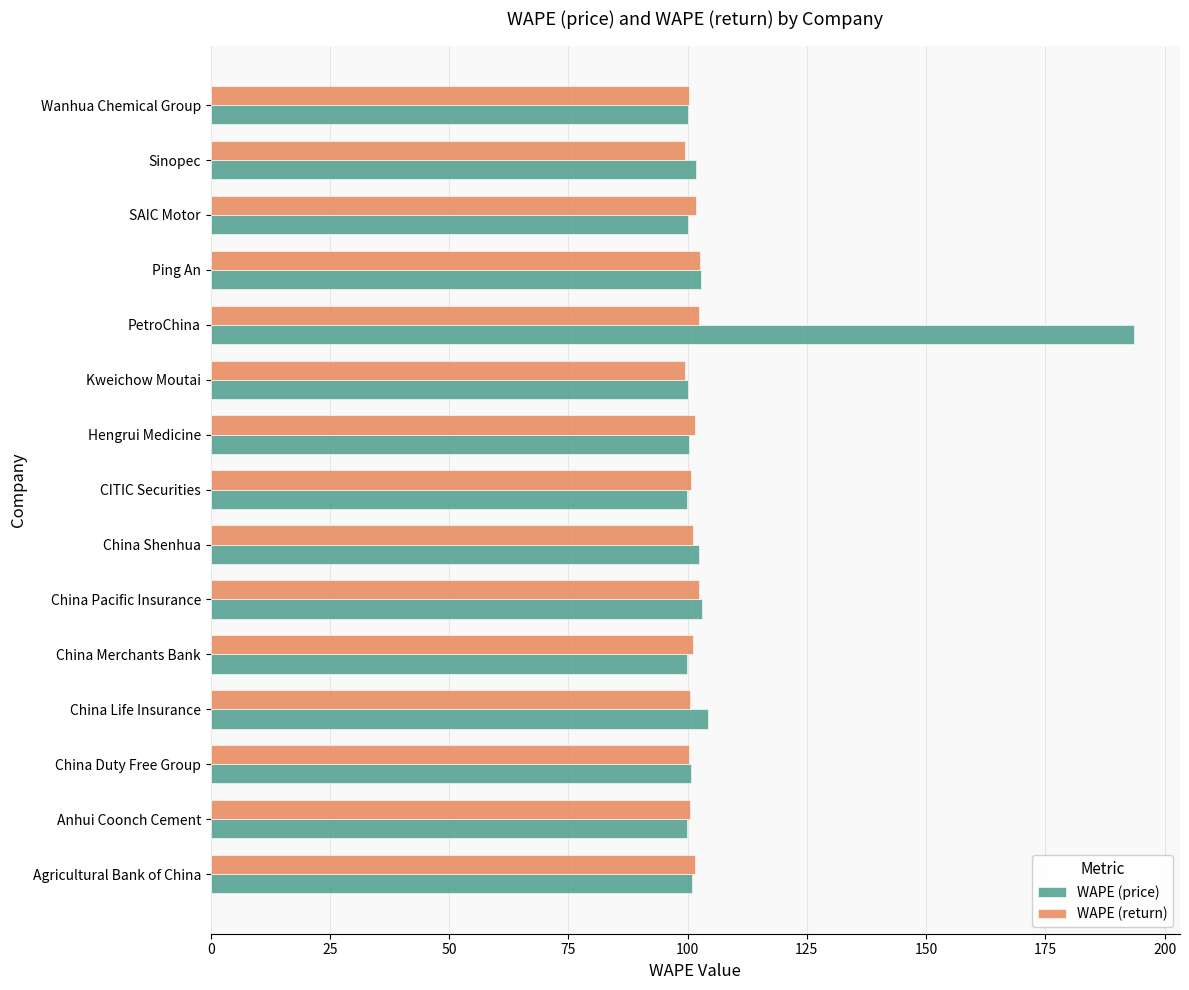

What is the sum of the WAPE (return) values at Agricultural Bank of China and Kweichow Moutai?

201.0